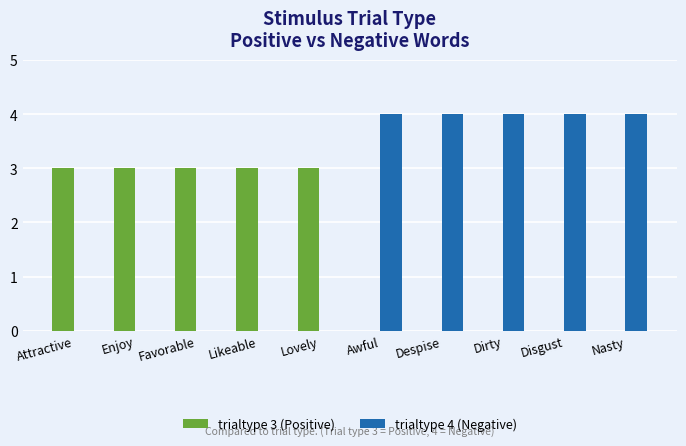

Which series has the largest total across all categories?

trialtype 4 (Negative)